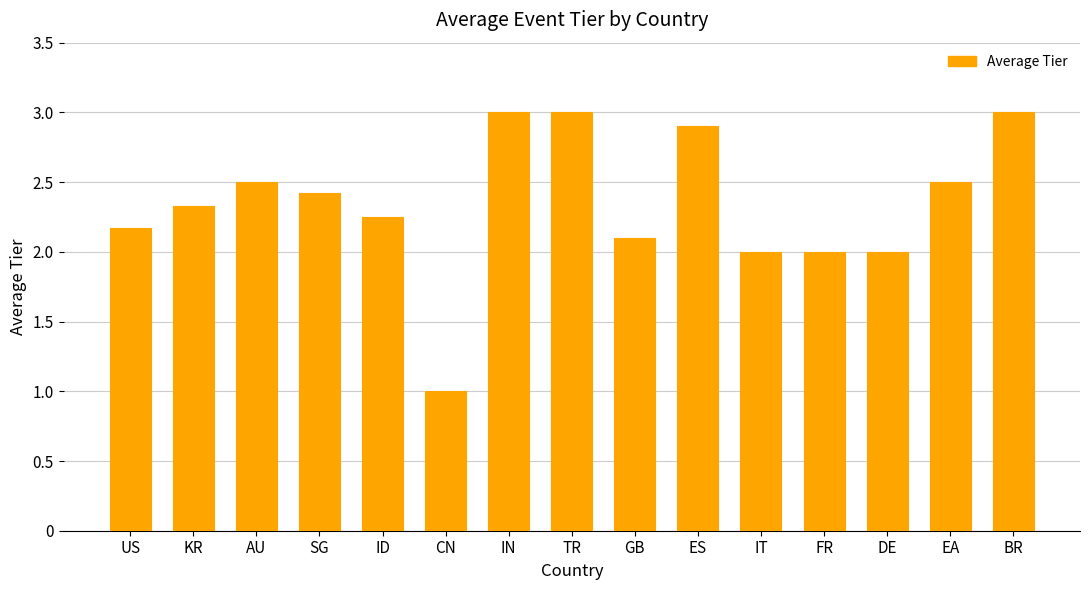

At which label does the data first exceed 2?

US